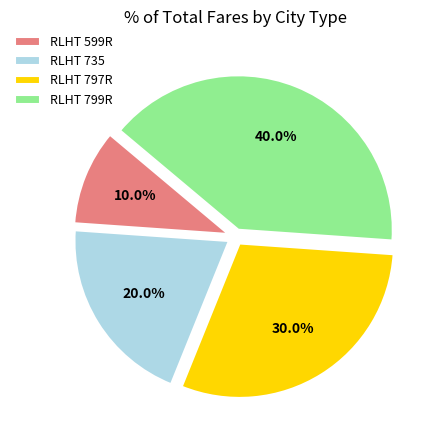

How many segments does this pie chart have?

4